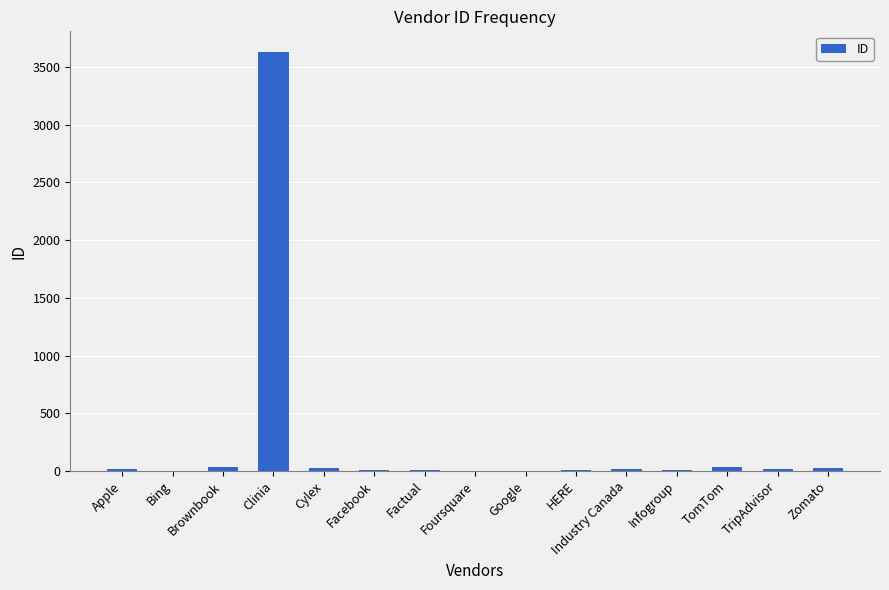

What is the sum of all values?

3831